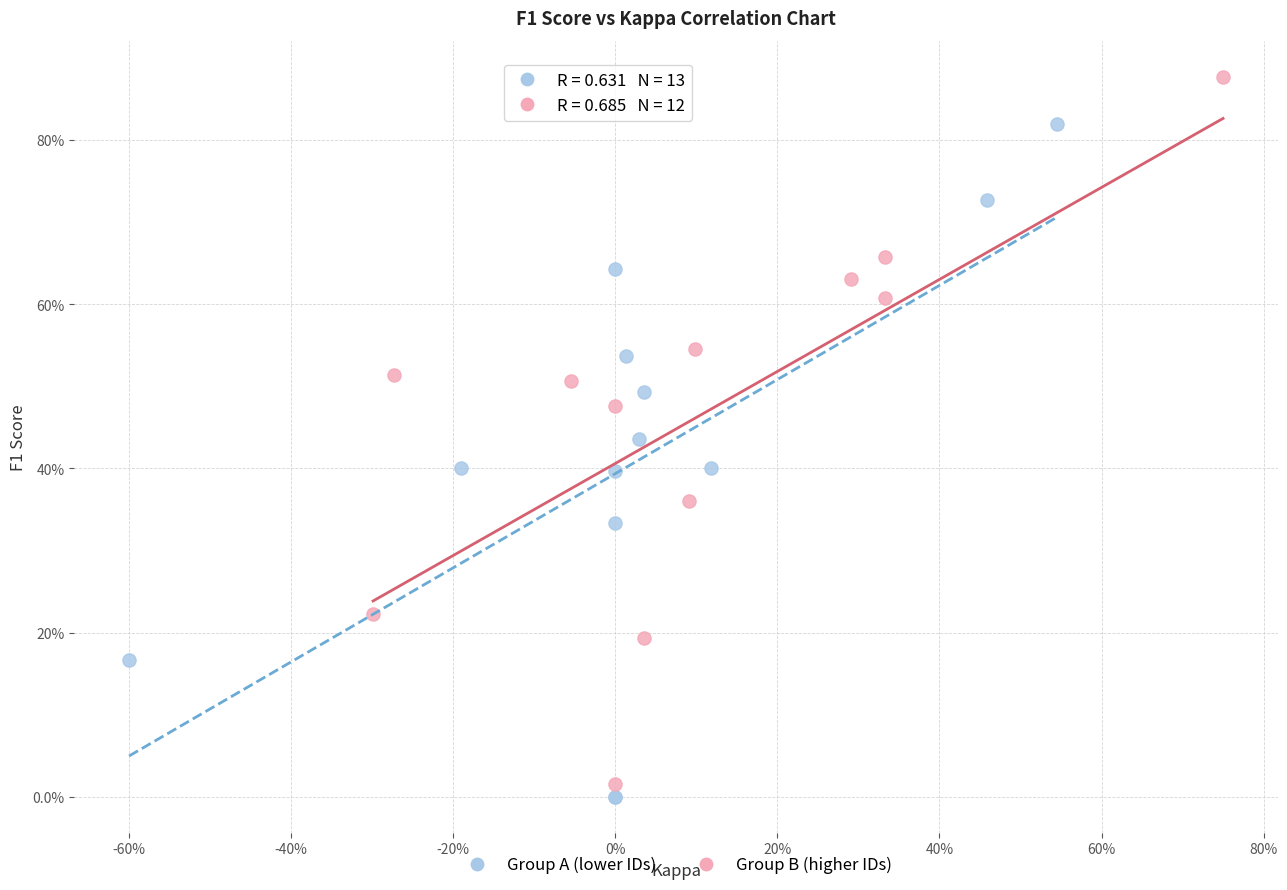

What are all the series names shown in the legend?

Group A (lower IDs), Group B (higher IDs)